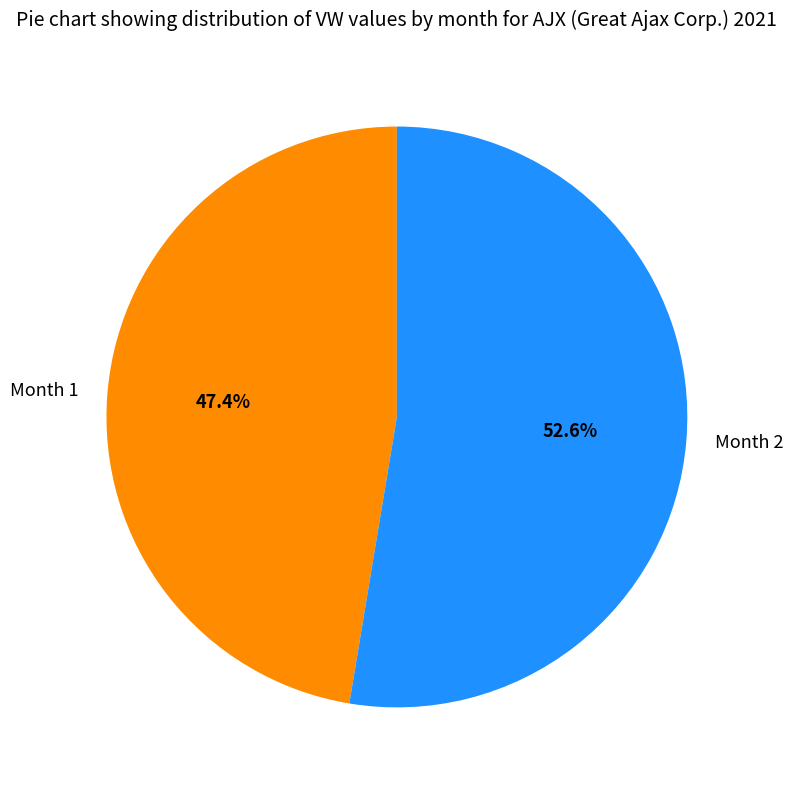

The Month 1 slice represents 38% of the pie. True or false?

False